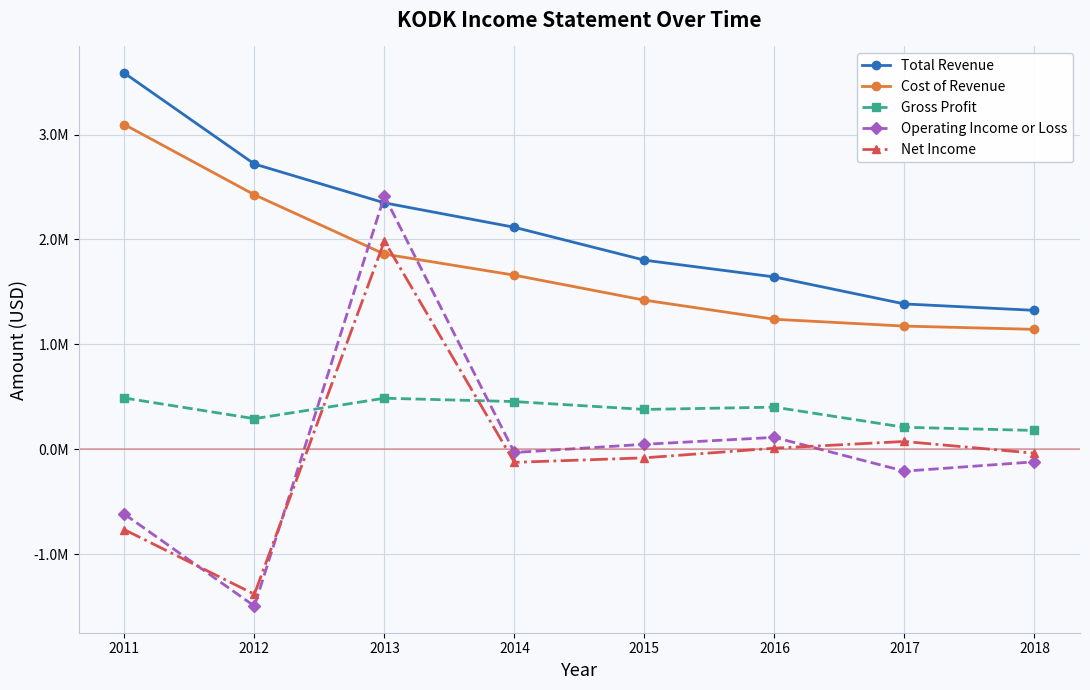

Is the value of Operating Income or Loss at 2018 greater than the value of Cost of Revenue at 2016?

No